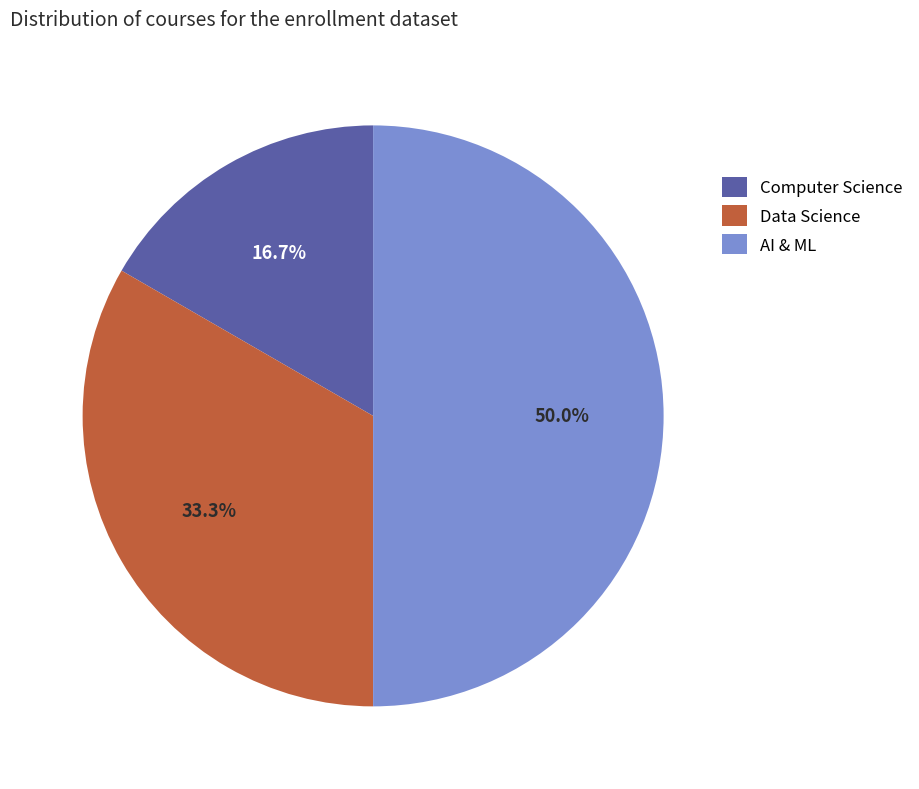

To the nearest percent, what portion does Computer Science represent?

17%